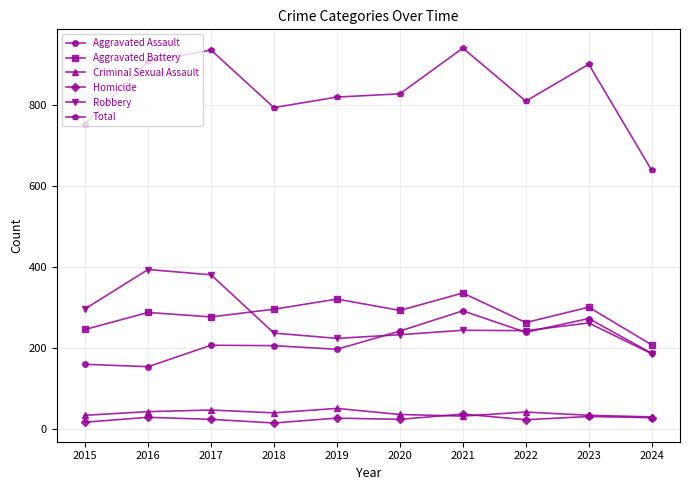

What are all the series names shown in the legend?

Aggravated Assault, Aggravated Battery, Criminal Sexual Assault, Homicide, Robbery, Total